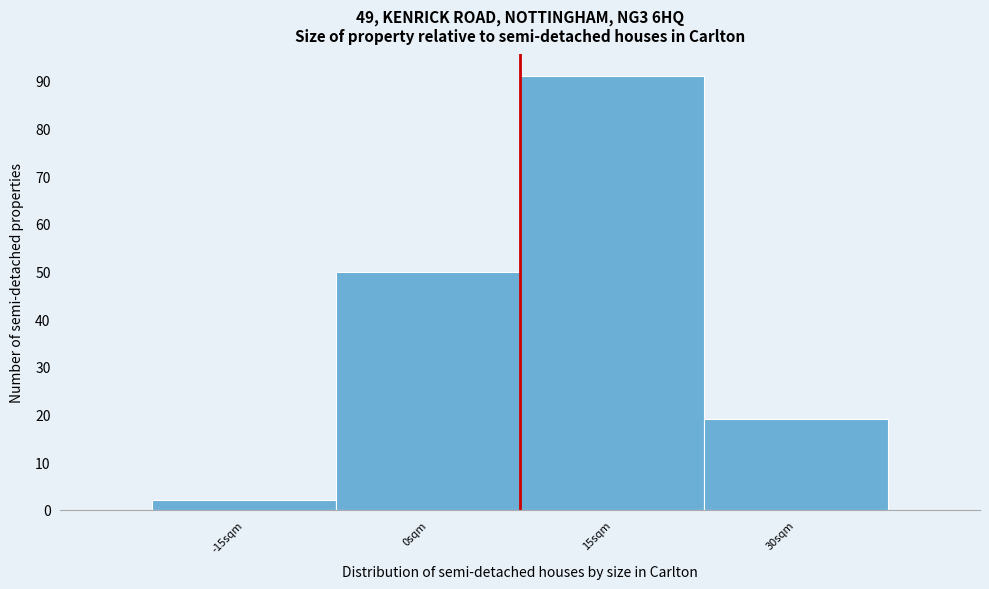

Reading left to right, extract all data points from this chart.

-15sqm=2	0sqm=50	15sqm=91	30sqm=19